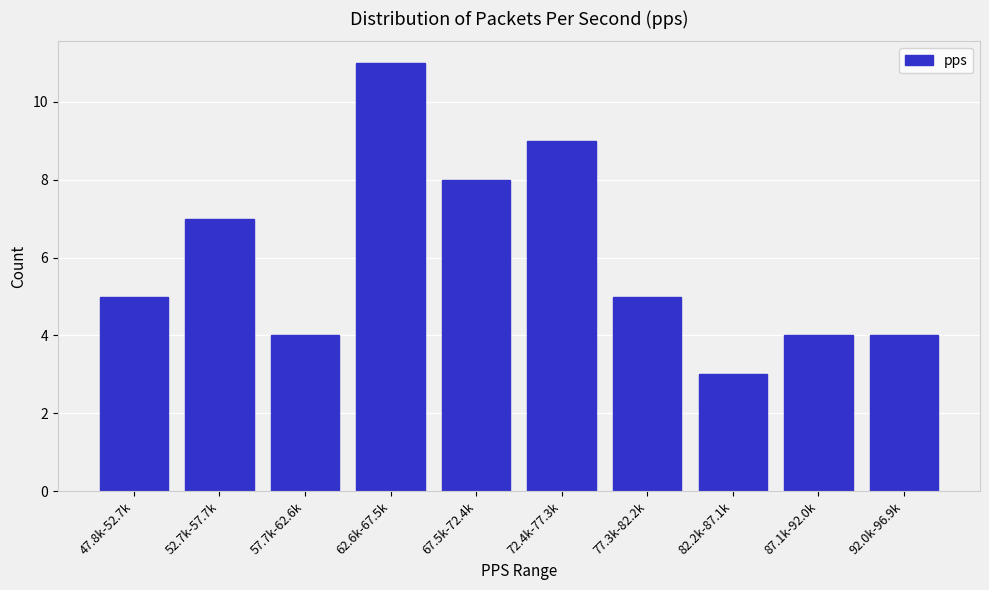

Reading right to left, list all the values displayed in this chart.

4	4	3	5	9	8	11	4	7	5